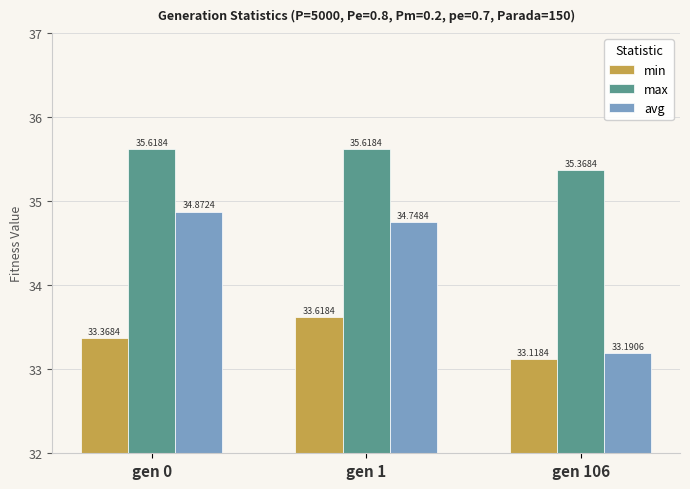

Is it true that avg equals 34.9 at gen 0?

True